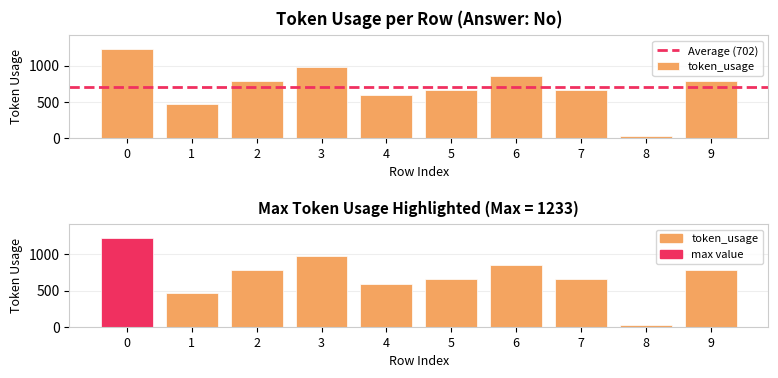

How many data points does each series have?

10